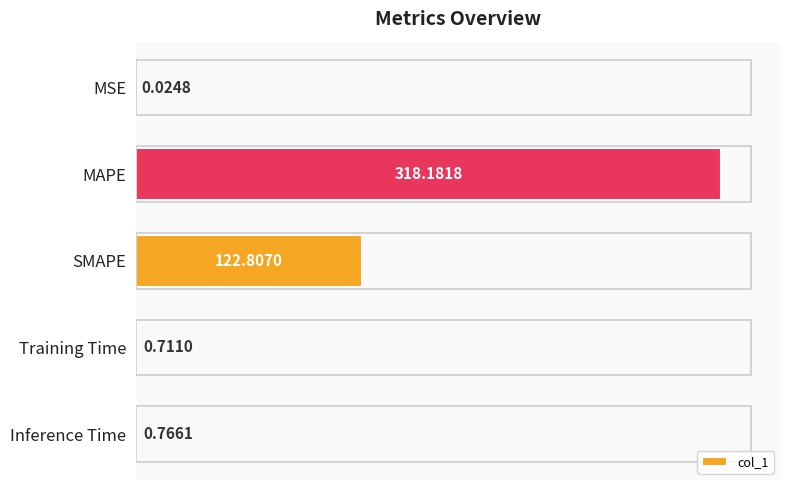

Between SMAPE and MSE, which is larger?

SMAPE